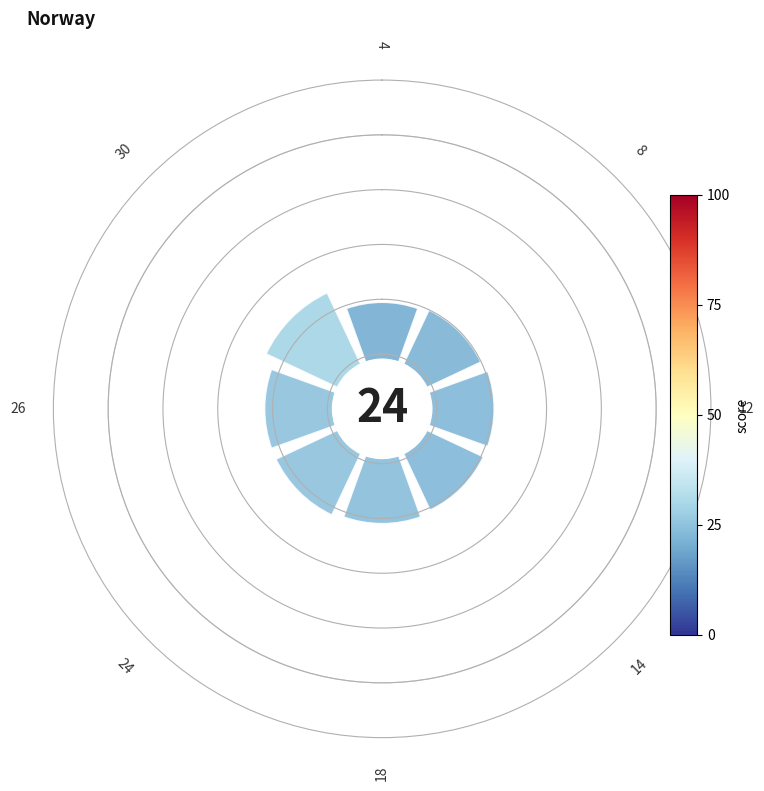

Count the number of slices in the pie.

8